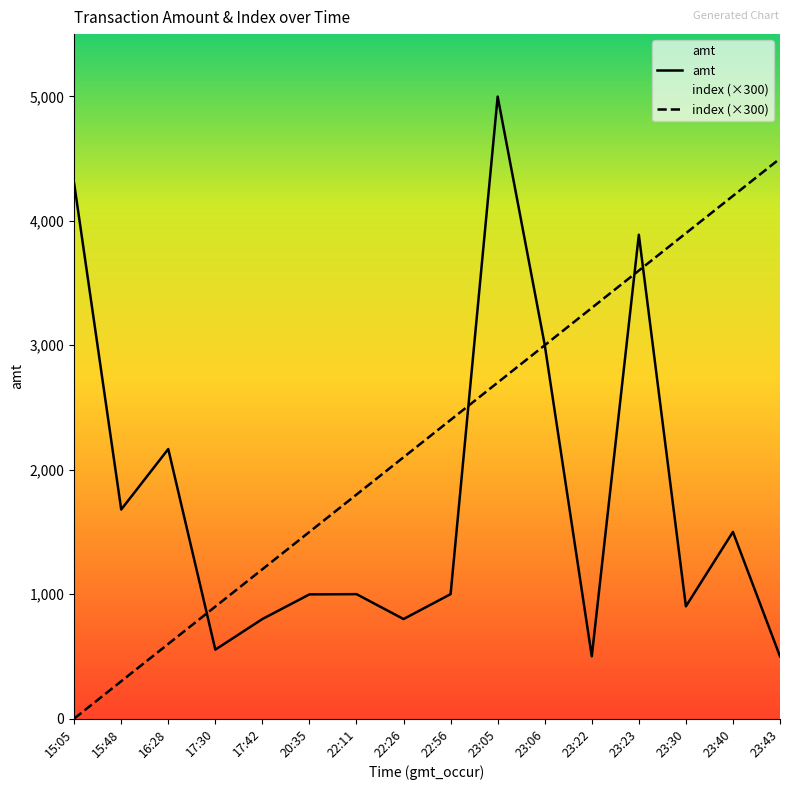

The amt series shows 2506 at 15:05. True or false?

False